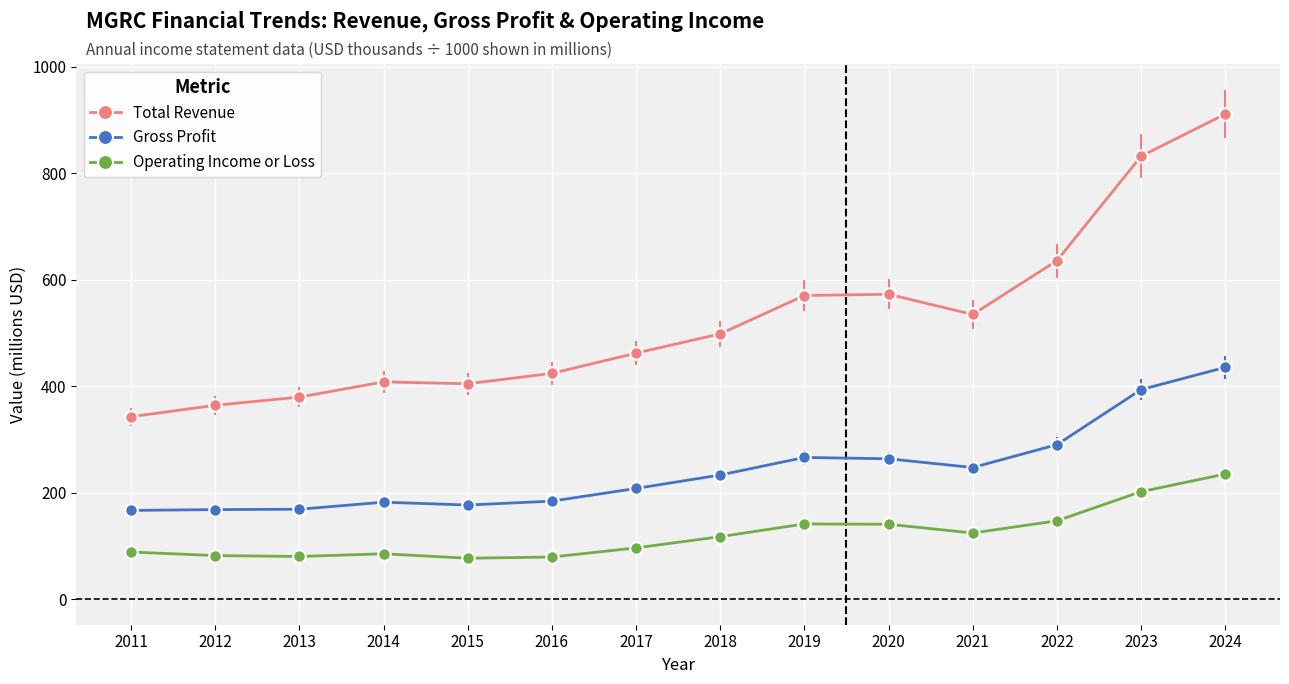

What is the average value of the Operating Income or Loss series?

121.2